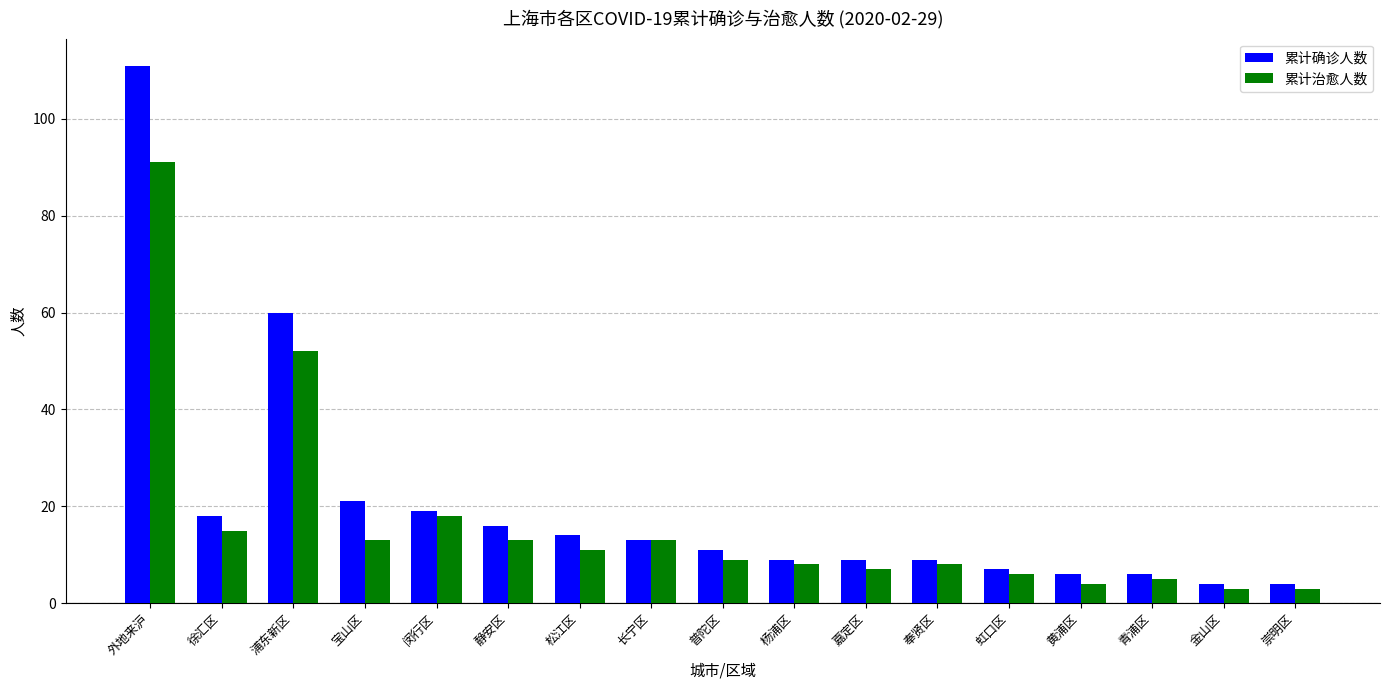

Reading left to right, list all the values displayed in this chart.

累计确诊人数: 111	18	60	21	19	16	14	13	11	9	9	9	7	6	6	4	4
累计治愈人数: 91	15	52	13	18	13	11	13	9	8	7	8	6	4	5	3	3